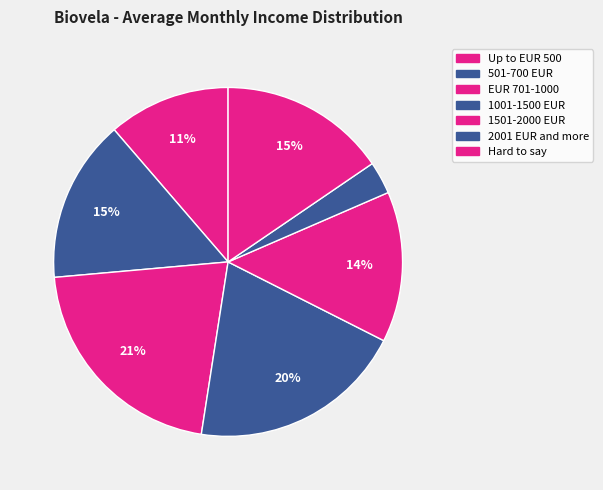

How many segments does this pie chart have?

7